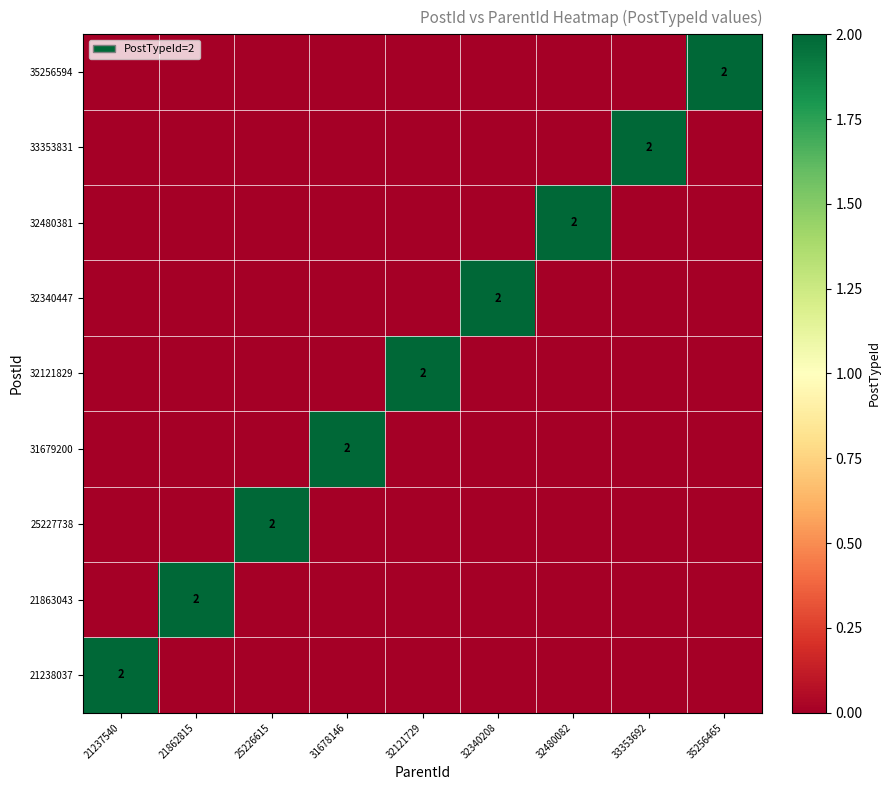

True or false: 35256594 has a value of 2 at 35256465.

True